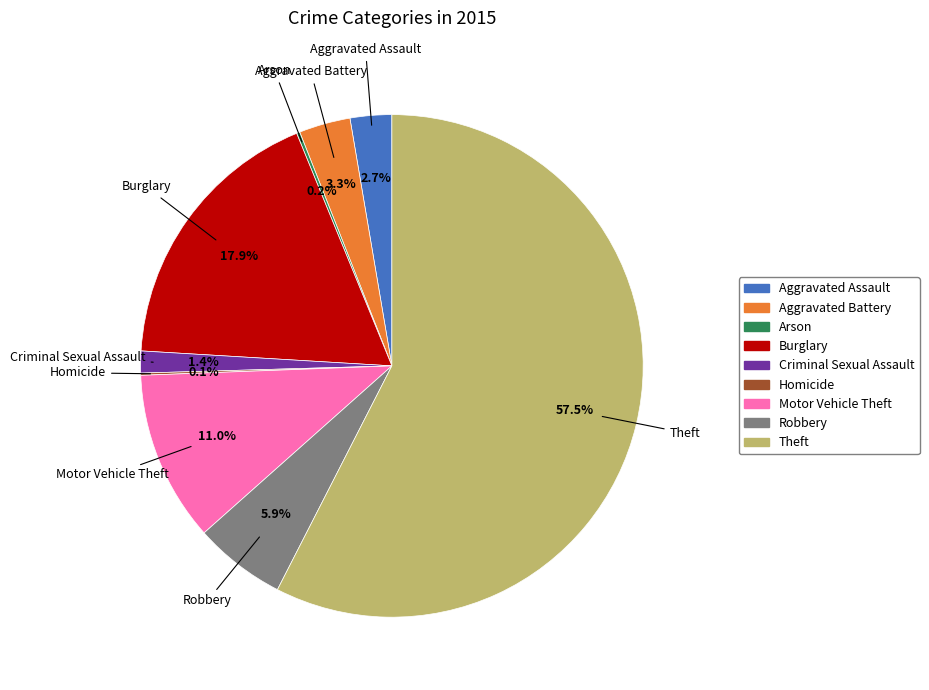

Does Robbery represent more than half of the total?

No